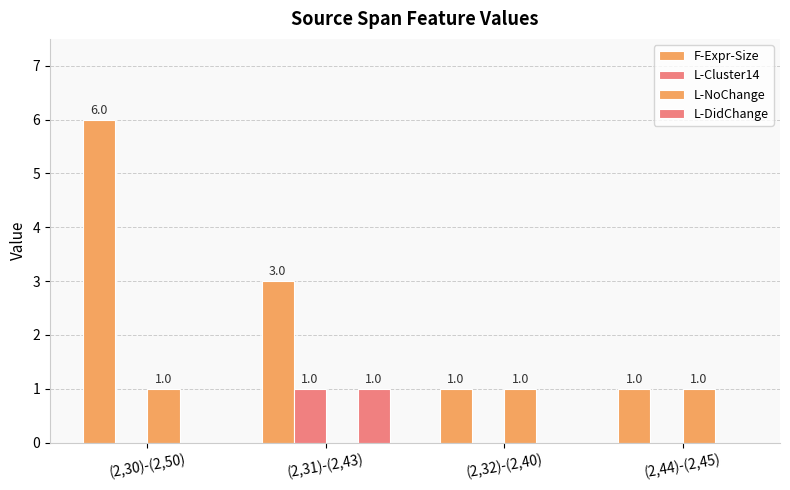

How many F-Expr-Size values are between 1 and 6?

4